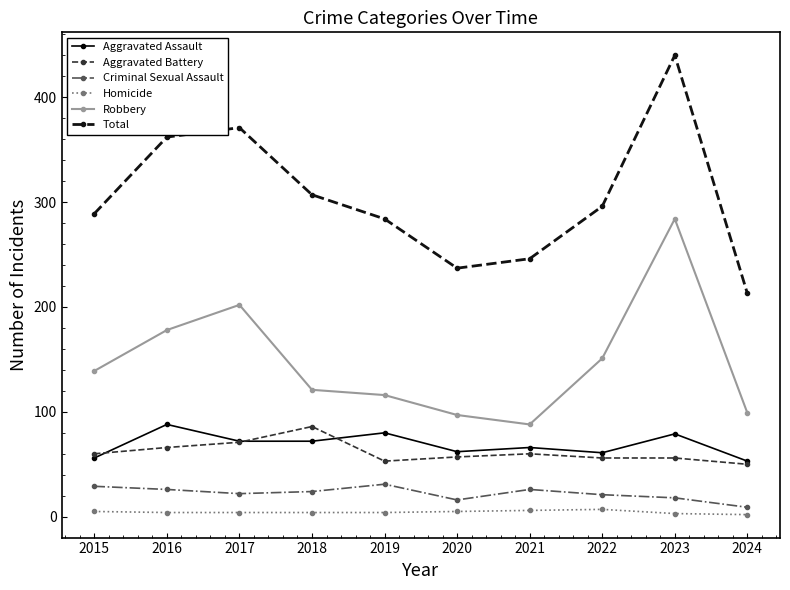

True or false: Aggravated Assault and Criminal Sexual Assault cross at least once.

False